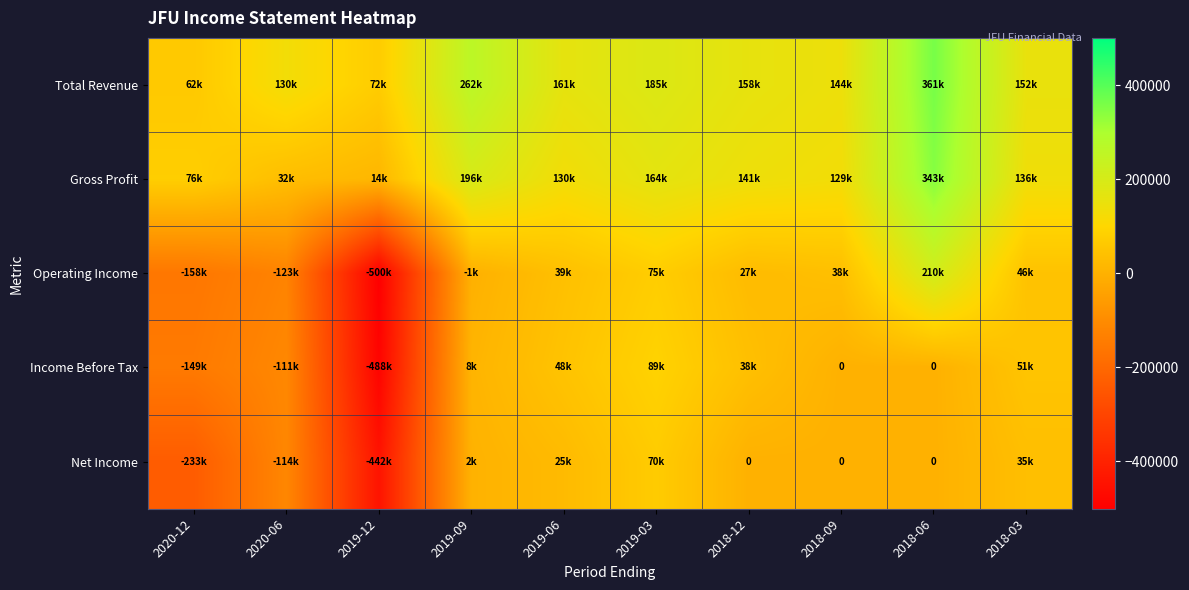

At which label is Gross Profit closest to 179400?

2019-03